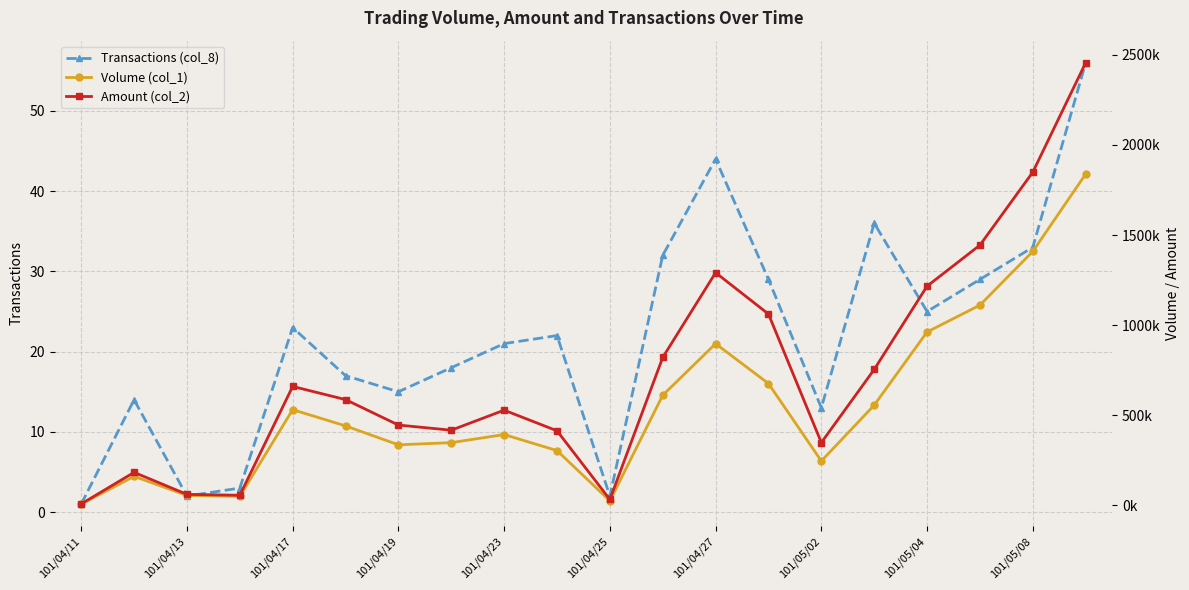

True or false: Amount (col_2) and Volume (col_1) cross at least once.

False